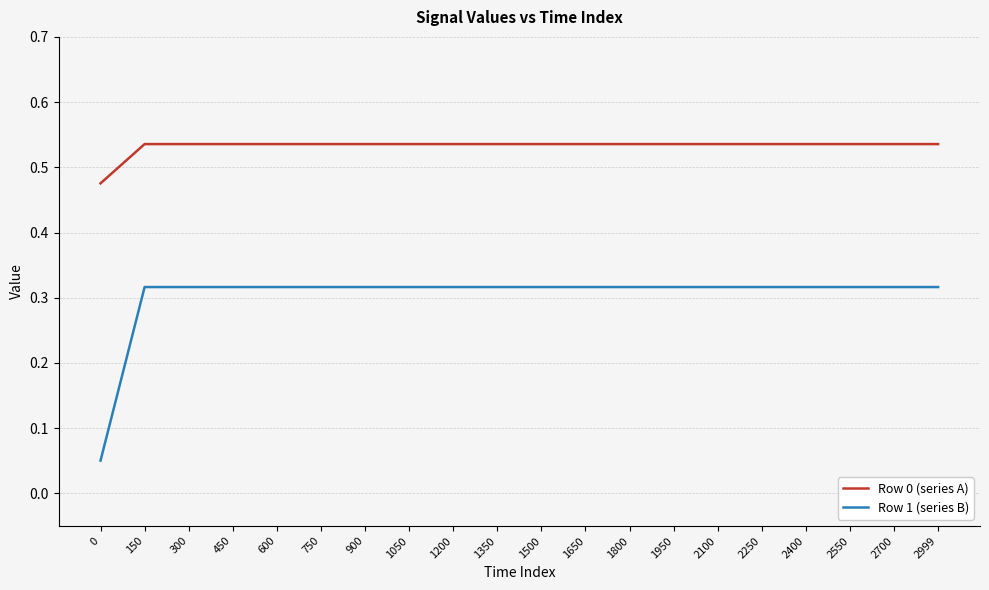

Which series has the largest total across all categories?

Row 0 (series A)